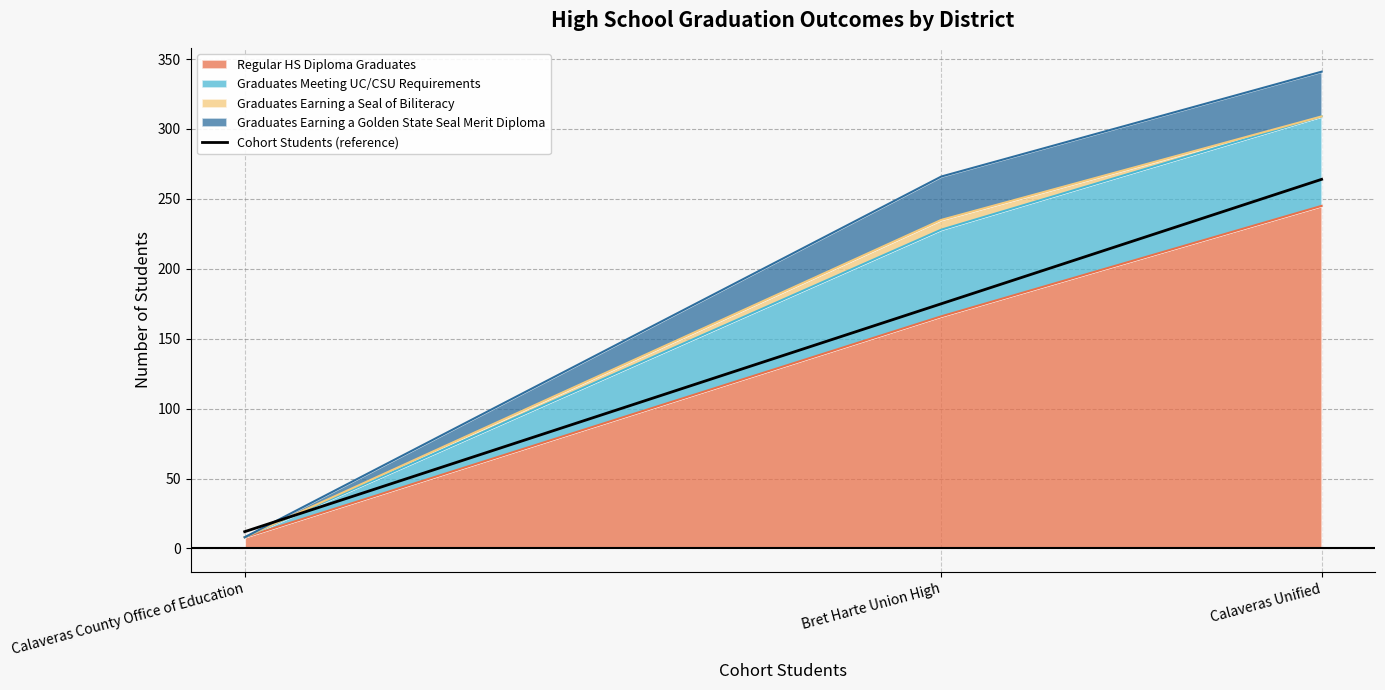

Rank the categories by value from highest to lowest.

Calaveras Unified, Bret Harte Union High, Calaveras County Office of Education